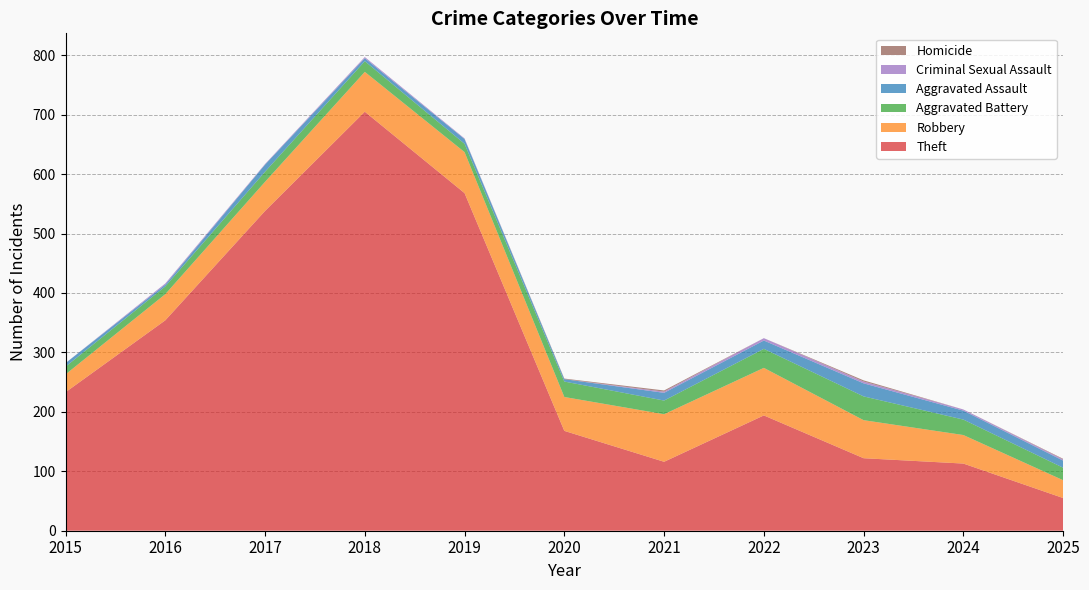

Reading left to right, list all the values displayed in this chart.

Theft: 233	354	538	705	568	168	116	194	122	113	55
Robbery: 30	44	49	67	69	57	80	80	64	48	30
Aggravated Battery: 13	13	17	18	14	26	23	32	40	26	21
Aggravated Assault: 6	3	12	5	8	4	13	14	22	15	12
Criminal Sexual Assault: 0	2	1	2	1	0	2	4	3	2	2
Homicide: 0	0	0	0	0	1	2	0	2	0	1